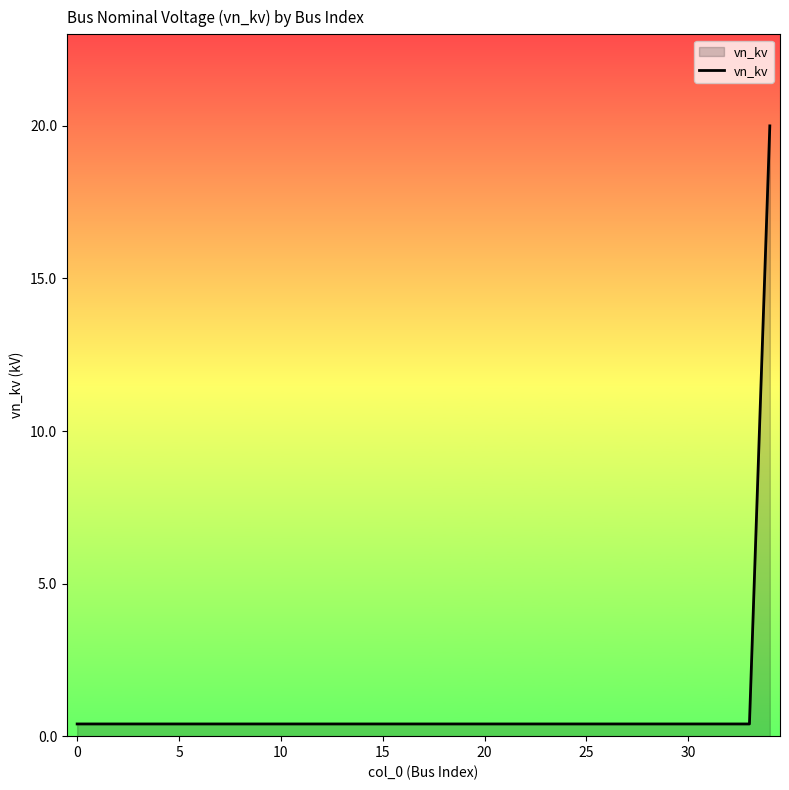

What is the greatest value displayed?

20.0